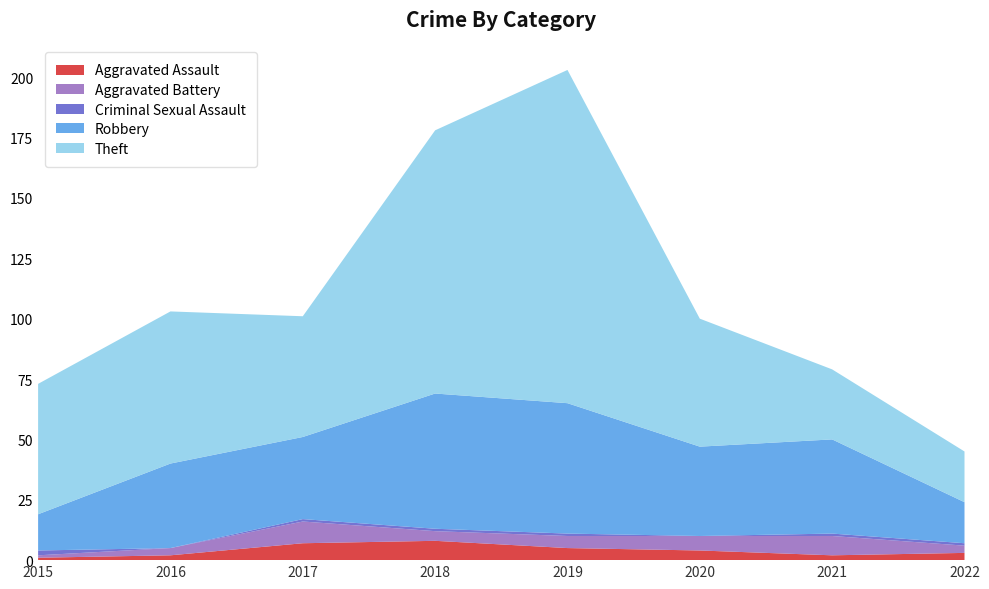

Reading left to right, extract all data points from this chart.

Aggravated Assault: 2015=1	2016=2	2017=7	2018=8	2019=5	2020=4	2021=2	2022=3
Aggravated Battery: 2015=1	2016=3	2017=9	2018=4	2019=5	2020=6	2021=8	2022=3
Criminal Sexual Assault: 2015=2	2016=0	2017=1	2018=1	2019=1	2020=0	2021=1	2022=1
Robbery: 2015=15	2016=35	2017=34	2018=56	2019=54	2020=37	2021=39	2022=17
Theft: 2015=54	2016=63	2017=50	2018=109	2019=138	2020=53	2021=29	2022=21